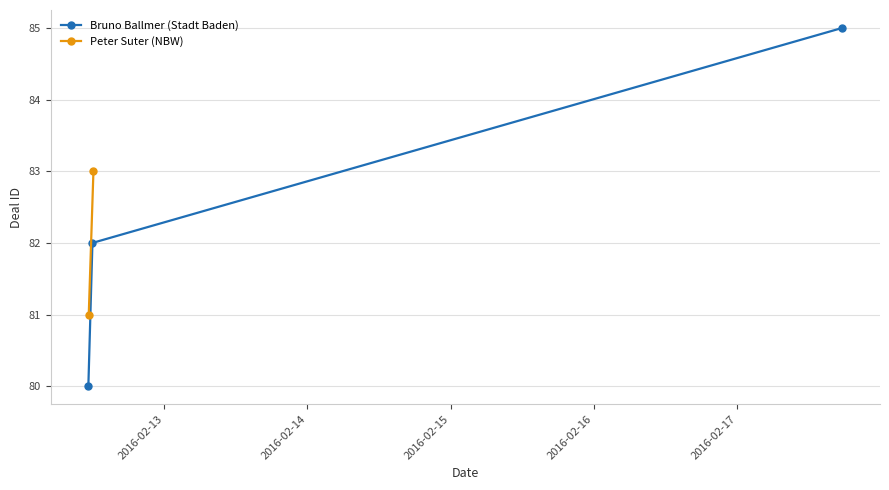

What is the minimum value for Bruno Ballmer (Stadt Baden)?

80